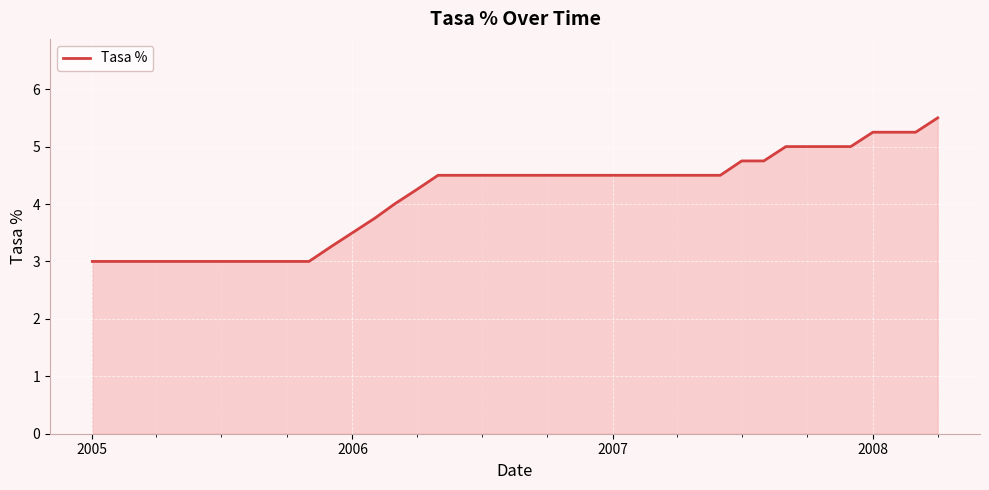

What is the smallest value displayed?

3.0